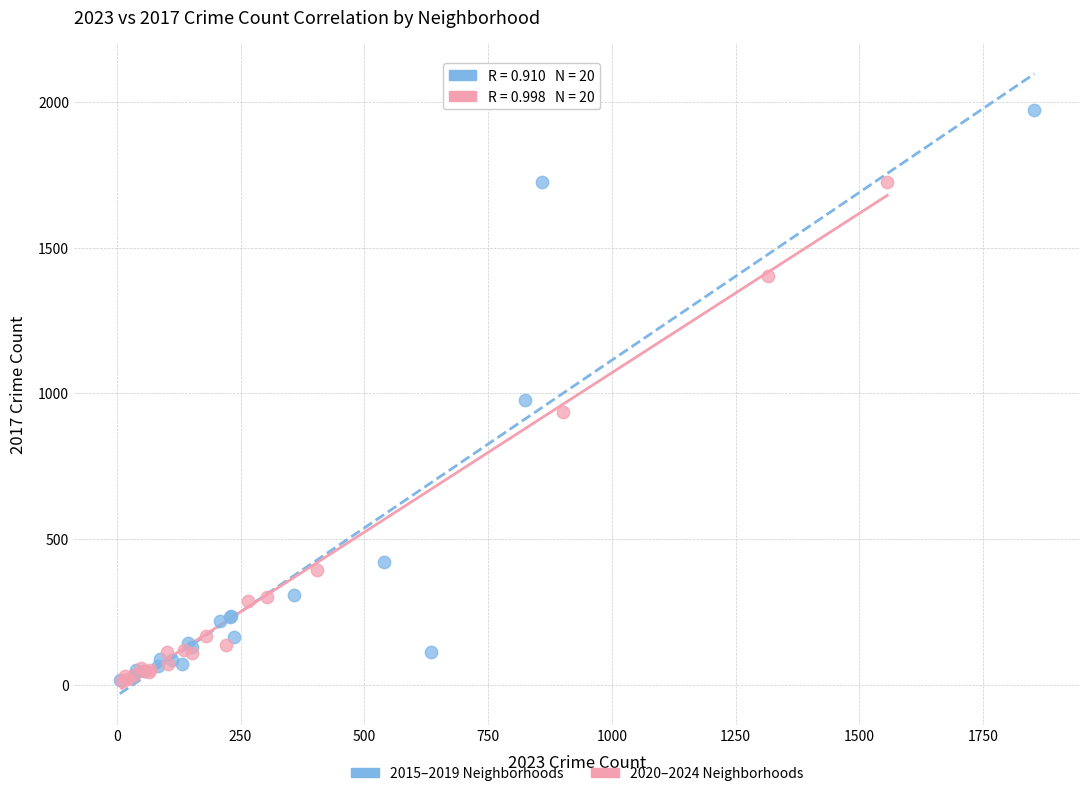

Which series contains the highest Y value?

2015–2019 Neighborhoods